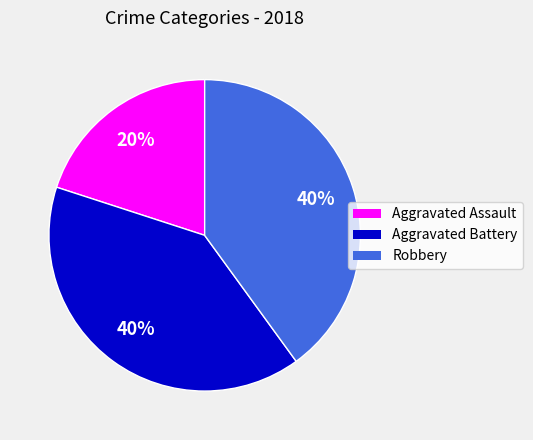

What is the ratio of the value at Aggravated Battery to the value at Aggravated Assault?

2.0